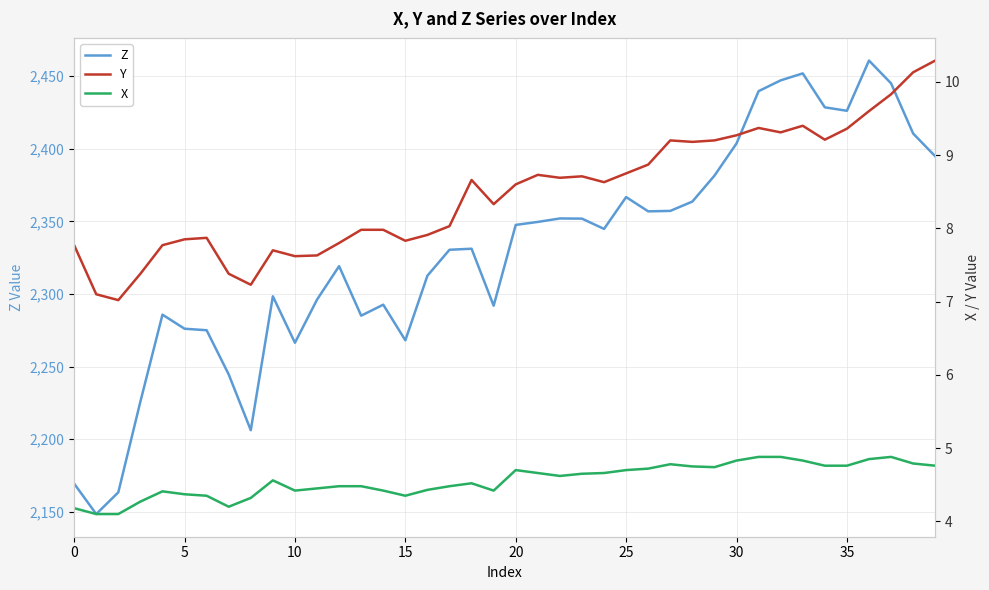

True or false: Z and Y intersect in this chart.

False